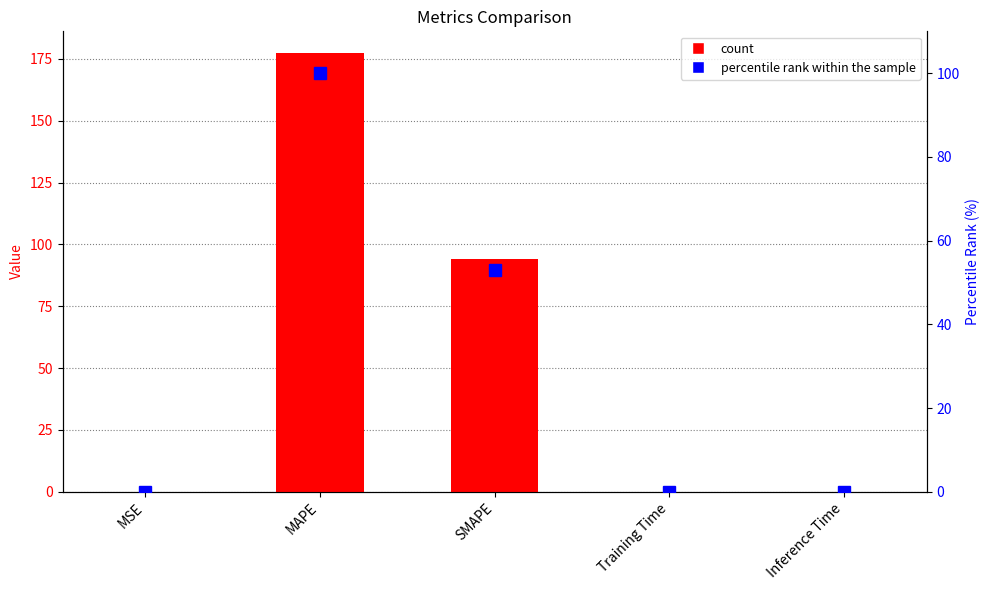

Which series changed the most between MSE and SMAPE?

col_1